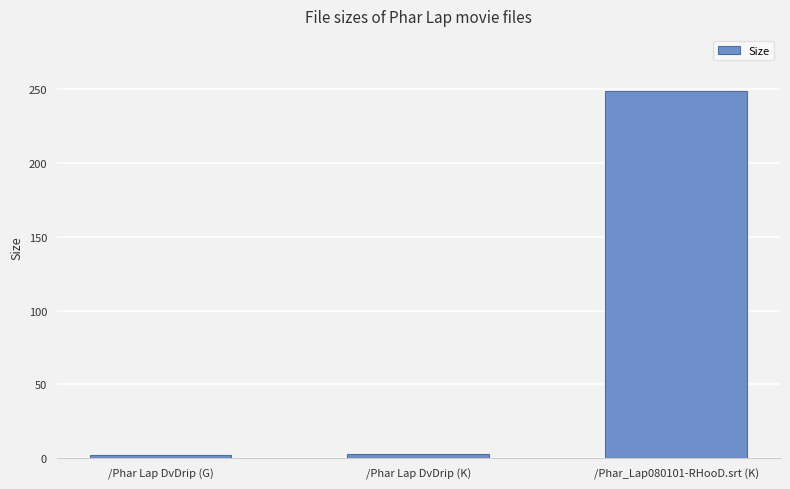

What position from the left is /Phar Lap DvDrip (G)?

1